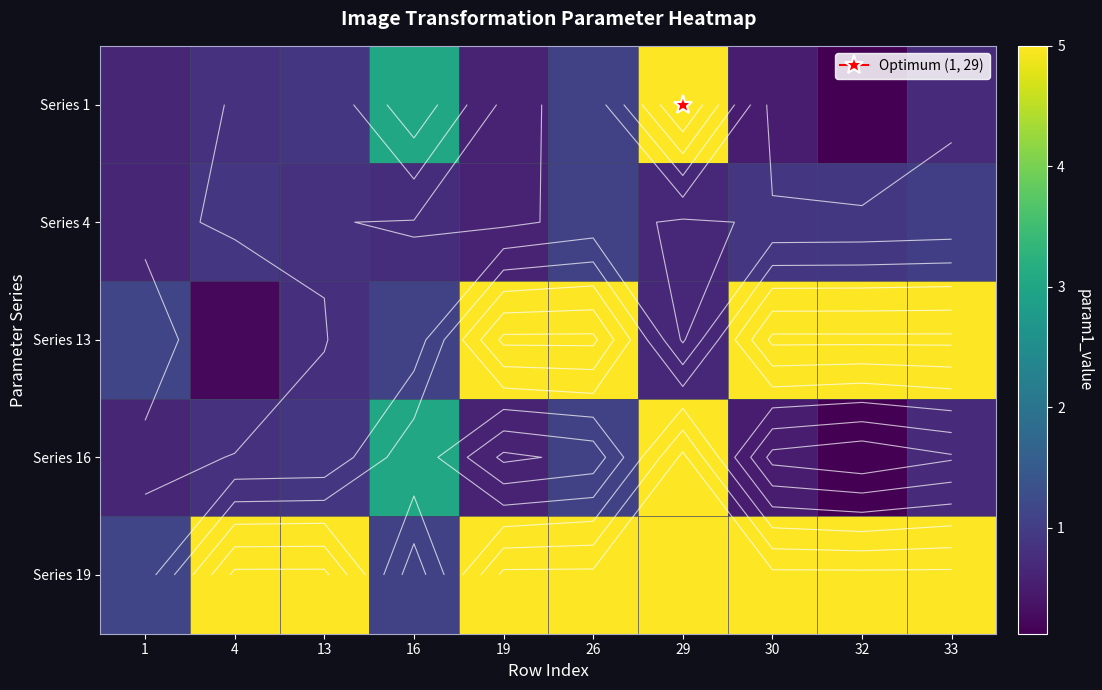

True or false: Series 4 has a value of 0.2 at 13.

False